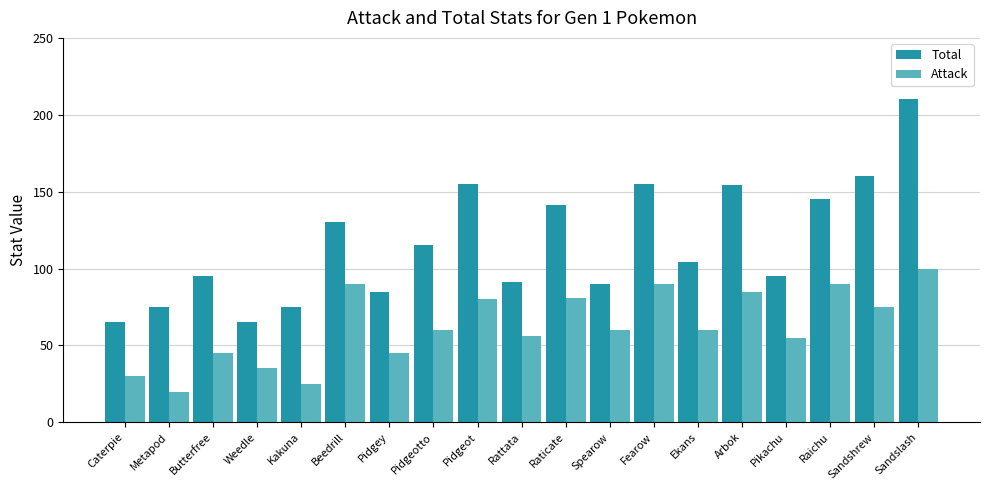

What is the label of the 13th bar from the left?

Fearow